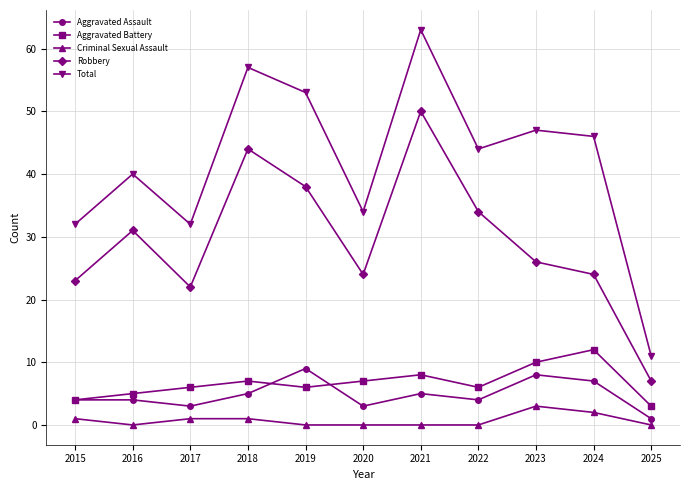

Which series has the largest total across all categories?

Total